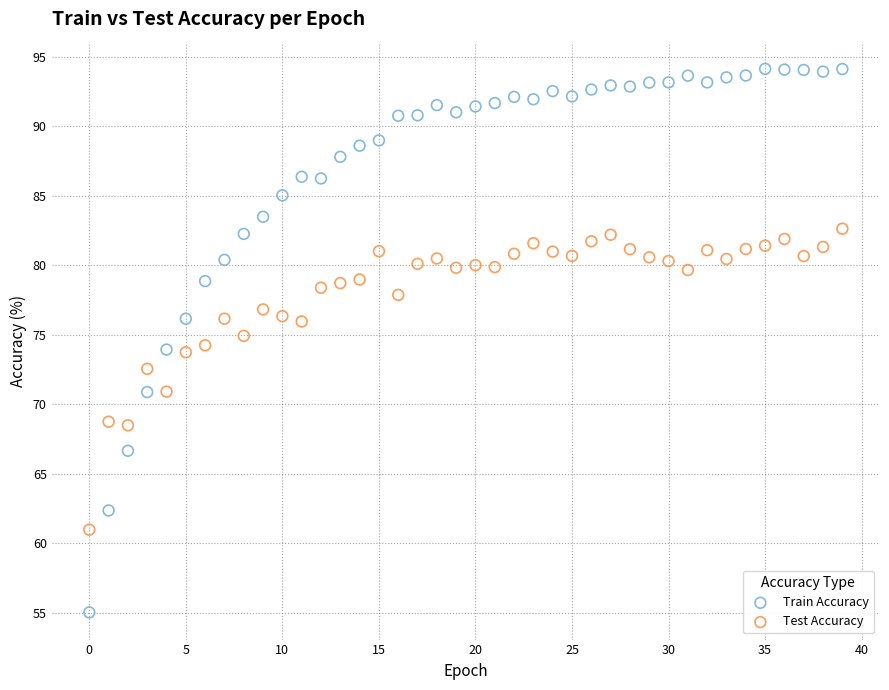

Which series reaches the maximum Y coordinate?

Train Accuracy